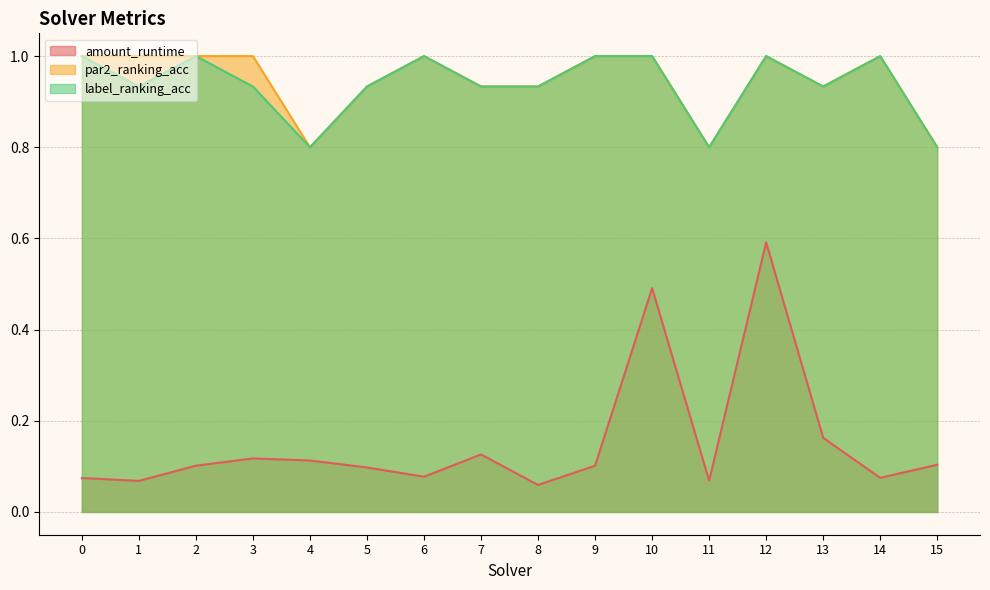

Reading right to left, list all the values displayed in this chart.

amount_runtime: 0.1	0.1	0.2	0.6	0.1	0.5	0.1	0.1	0.1	0.1	0.1	0.1	0.1	0.1	0.1	0.1
par2_ranking_acc: 0.8	1.0	0.9	1.0	0.8	1.0	1.0	0.9	0.9	1.0	0.9	0.8	1.0	1.0	1.0	1.0
label_ranking_acc: 0.8	1.0	0.9	1.0	0.8	1.0	1.0	0.9	0.9	1.0	0.9	0.8	0.9	1.0	0.9	1.0